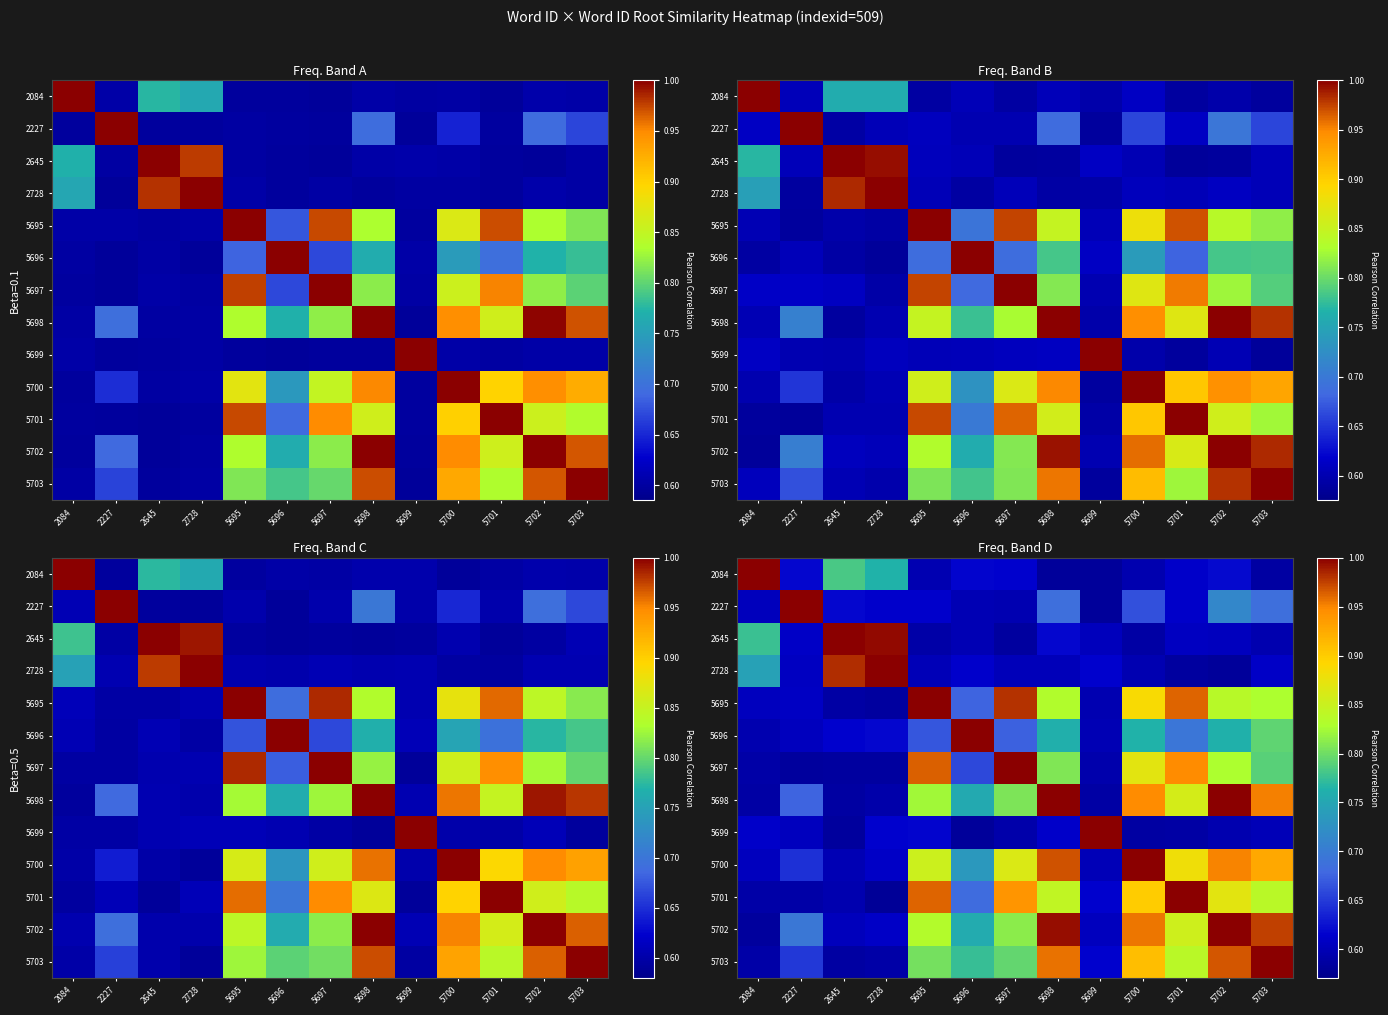

True or false: 5698 has a value of 0.2 at 5701.

False